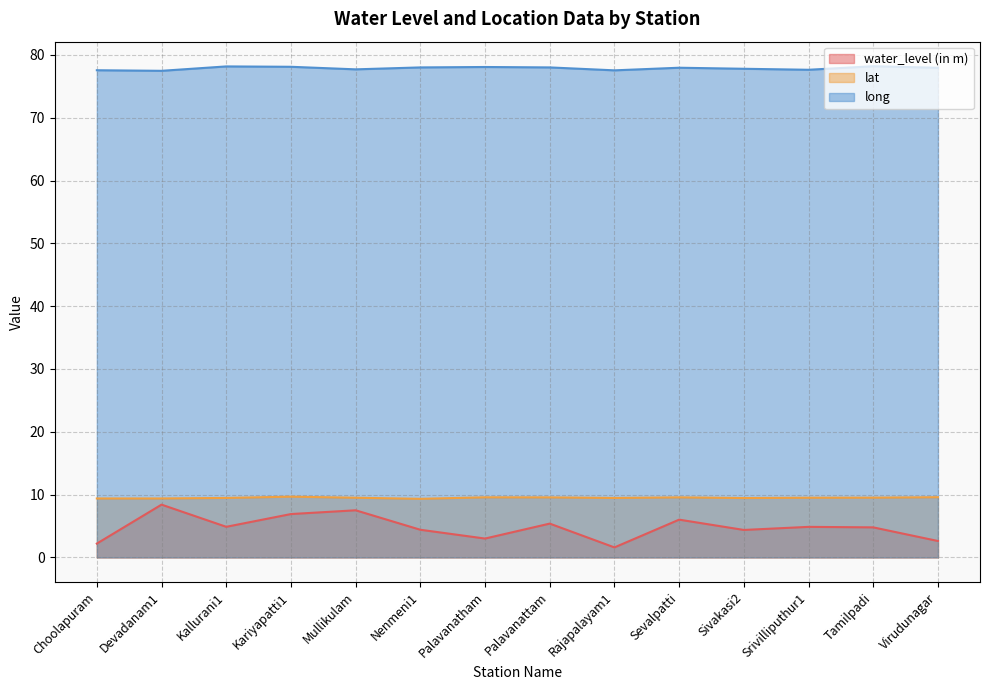

What are all the series names shown in the legend?

water_level (in m), lat, long